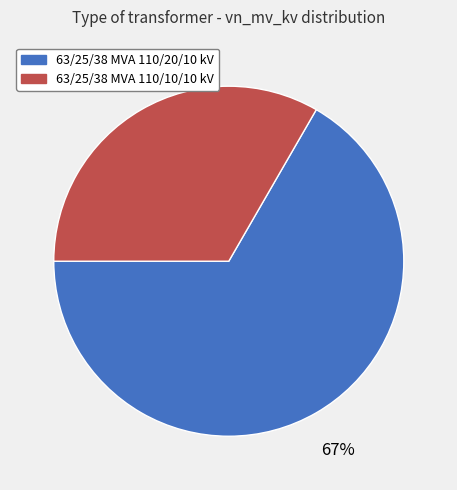

How many slices are in this pie chart?

2